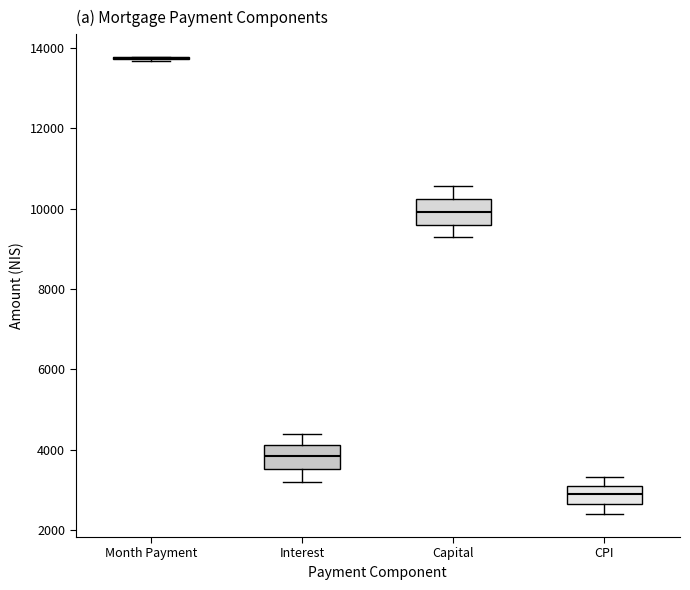

Reading left to right, read every box against the y-axis: the position of its median line, the range the box covers, and the ends of its whiskers. The values are not printed on the chart, so give them approximately, as read against the axis.

Month Payment: box collapsed to a line at 13800, whiskers 13600 to 13800
Interest: median 3800, box 3600 to 4200, whiskers 3200 to 4400
Capital: median 10000, box 9600 to 10200, whiskers 9200 to 10600
CPI: median 2800, box 2600 to 3200, whiskers 2400 to 3400